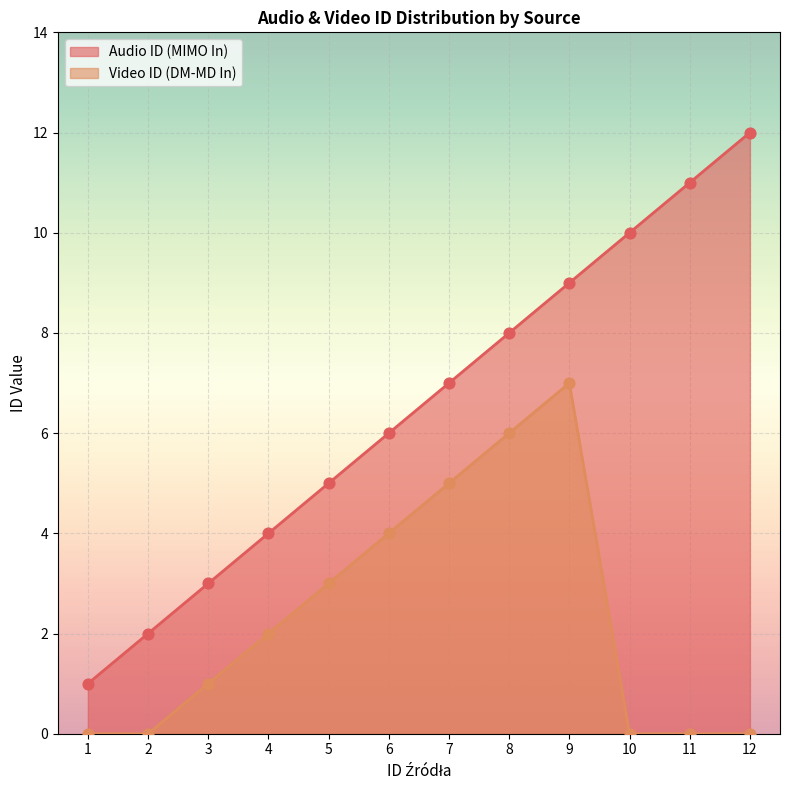

At how many categories does at least one series exceed 6?

6